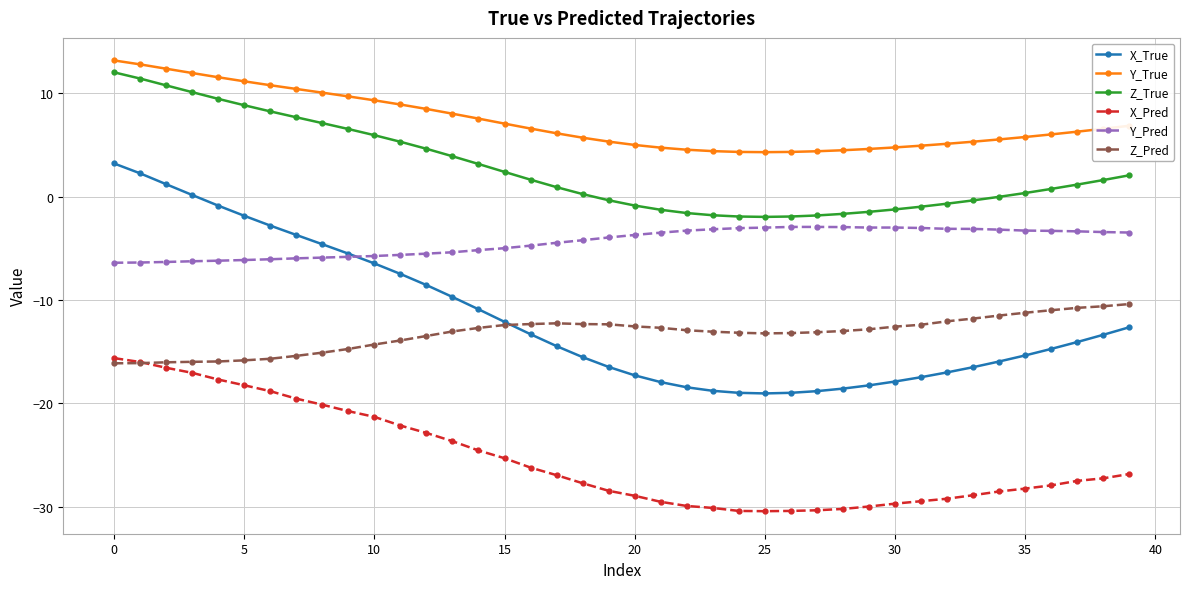

What is the value of the Z_True point at the 32nd from the left?

-1.0